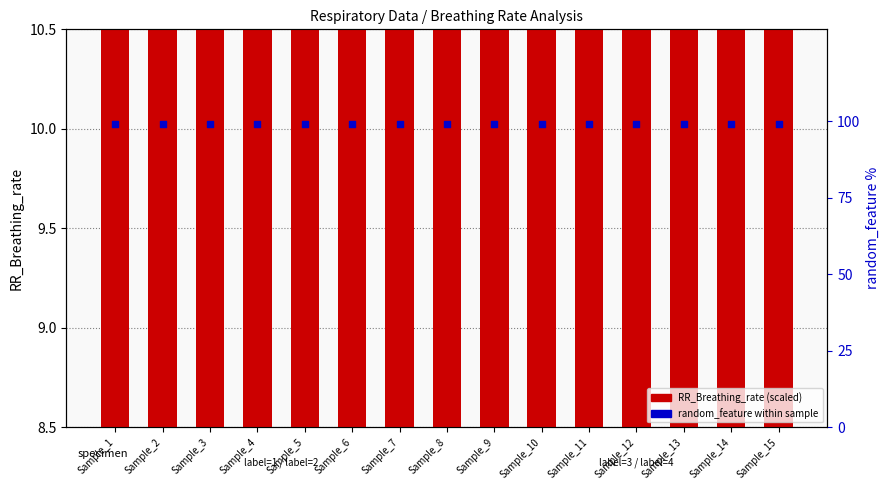

What are all the series names shown in the legend?

RR_Breathing_rate, random_feature